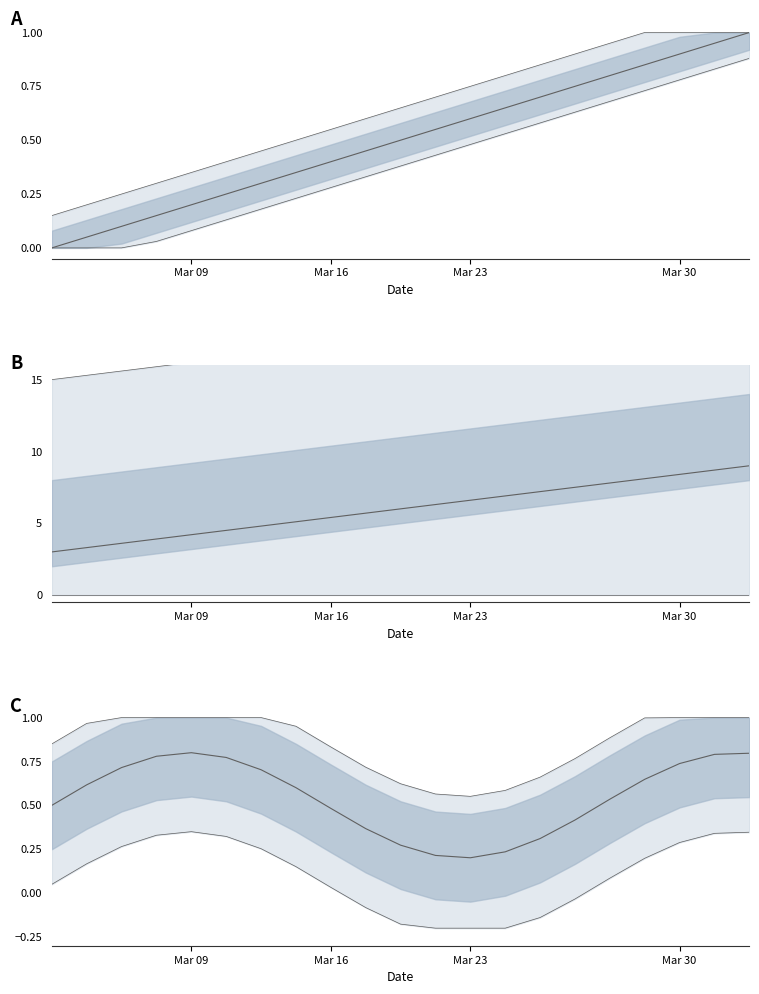

Where is the data nearest to the value 0?

Mar 23